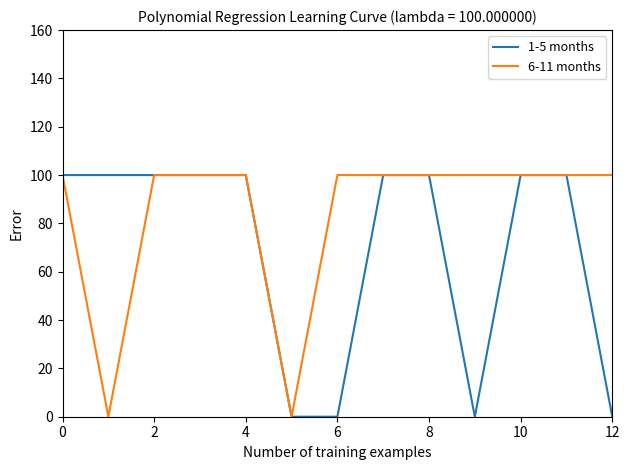

Reading left to right, list all the values displayed in this chart.

1-5 months: 100	100	100	100	100	0	0	100	100	0	100	100	0
6-11 months: 100	0	100	100	100	0	100	100	100	100	100	100	100